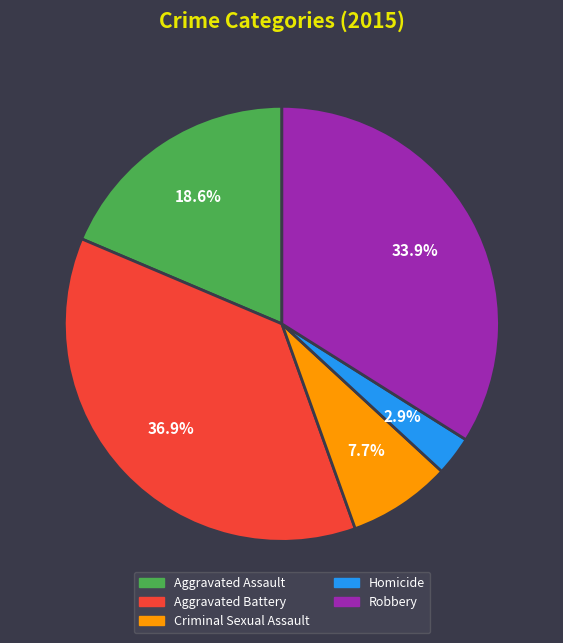

The Criminal Sexual Assault slice represents 1% of the pie. True or false?

False